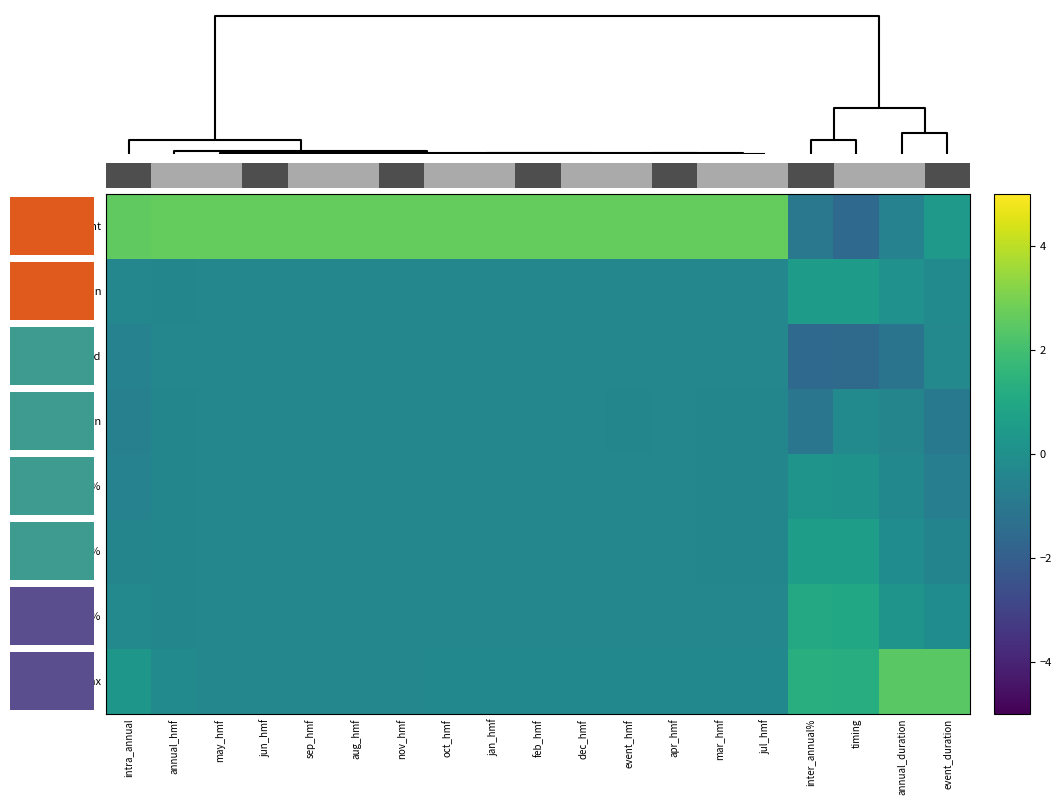

Which category has the lowest value in the count series?

timing